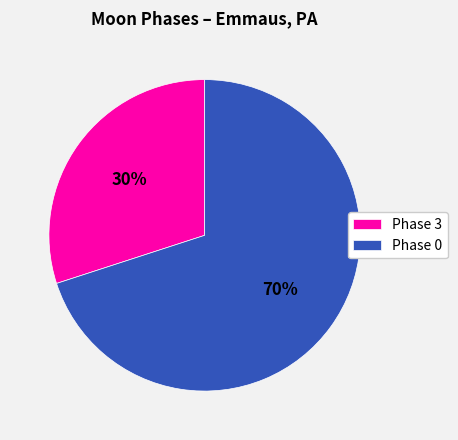

How many segments does this pie chart have?

2